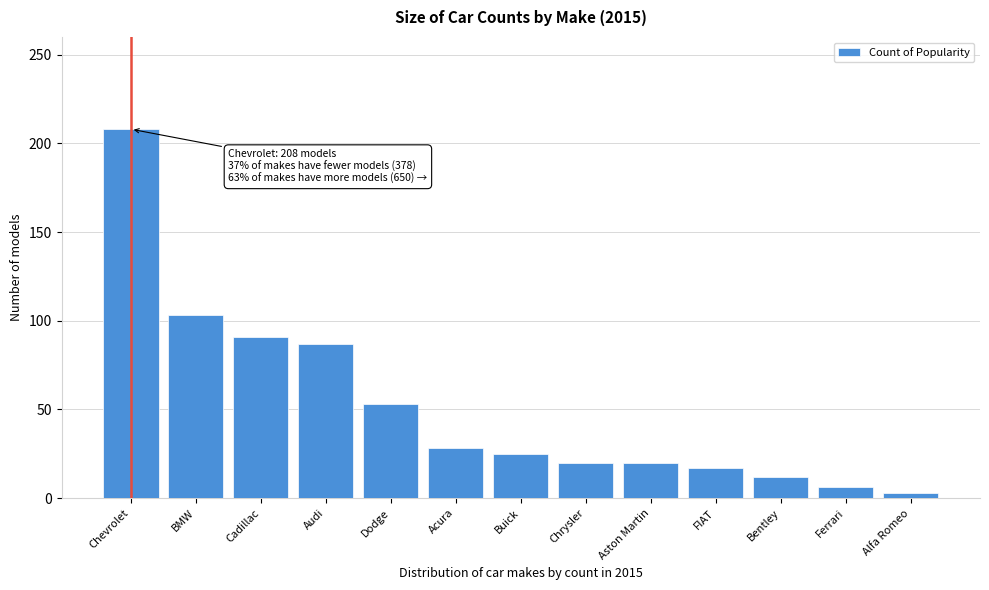

Reading left to right, what are all the values shown in this chart?

208	103	91	87	53	28	25	20	20	17	12	6	3